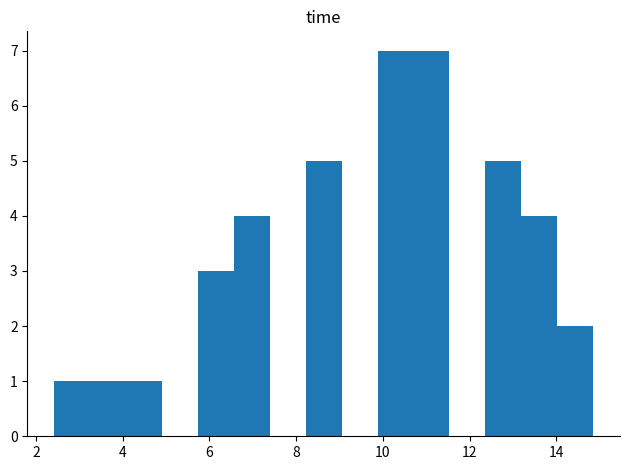

What is the height of the bar covering 14.0 to 14.8 on the x-axis? Neither the bar edges nor the heights are printed on the chart, so give them approximately, as read against the axes.

2